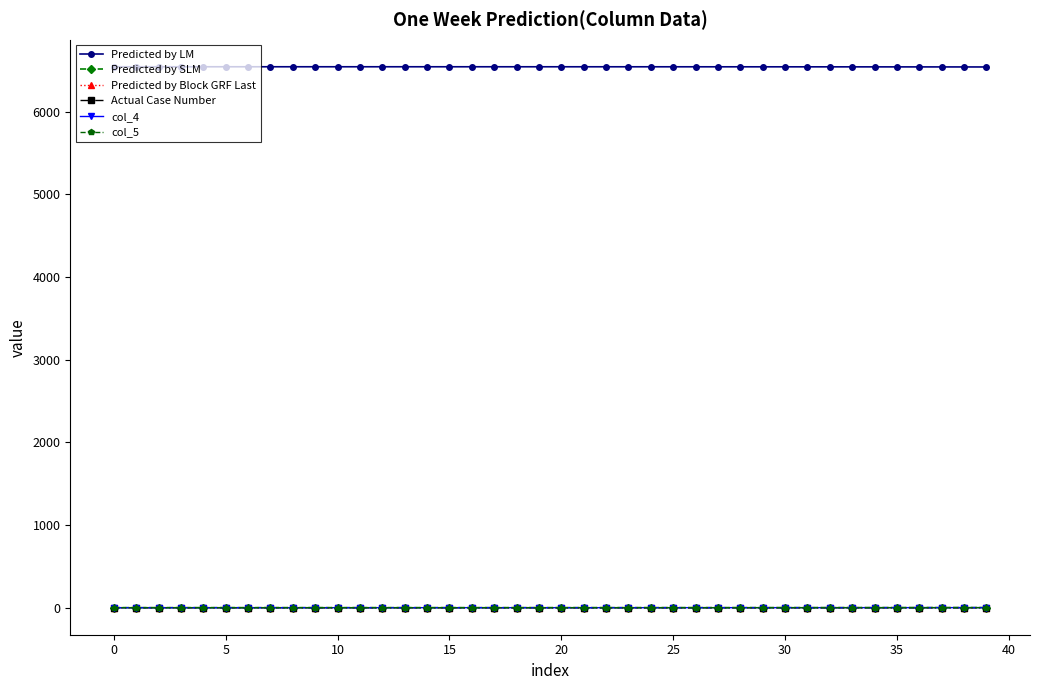

Which series has the largest total across all categories?

Predicted by LM